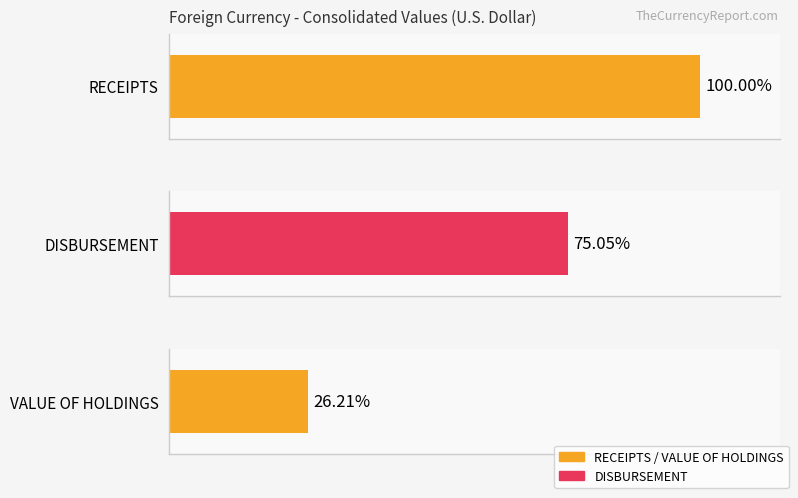

How many data points does each series have?

3